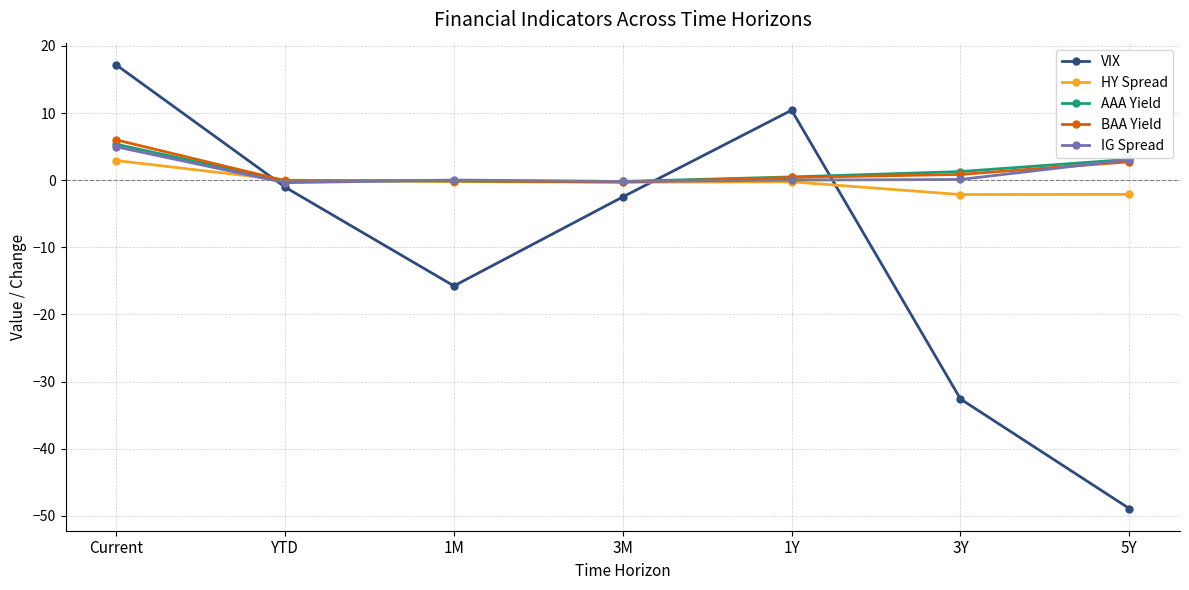

How many intersections are there between IG Spread and HY Spread?

2